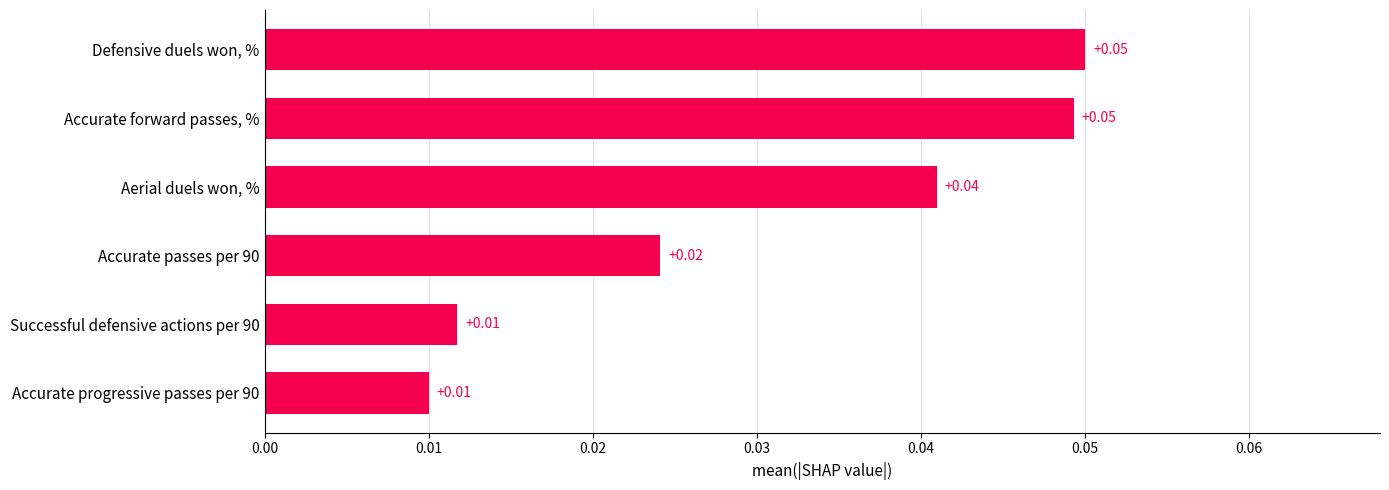

Between Accurate forward passes, % and Aerial duels won, %, which is larger?

Accurate forward passes, %